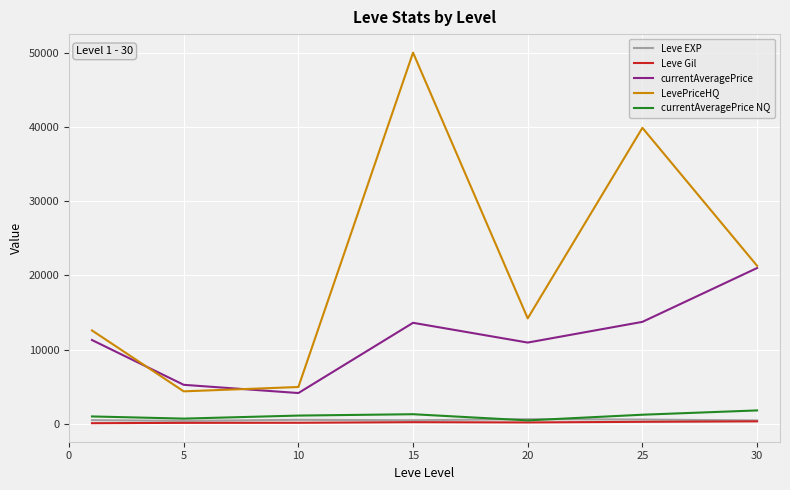

How many lines are shown in the chart?

5